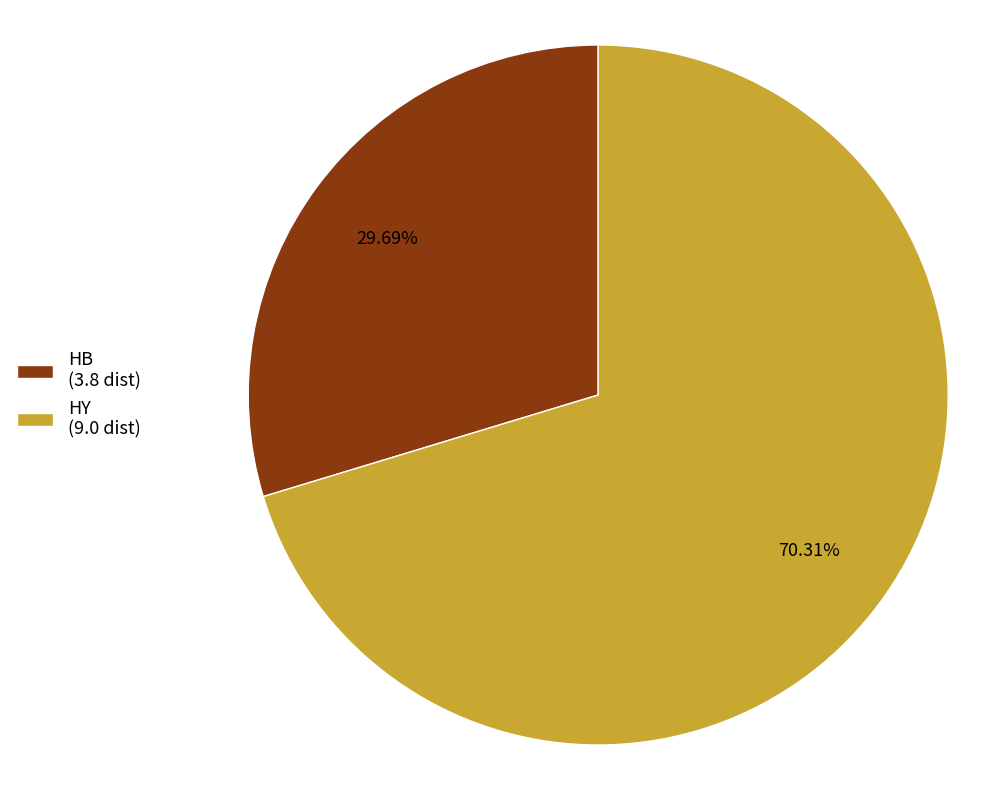

Is HY (9.0 dist) the majority of the pie?

Yes